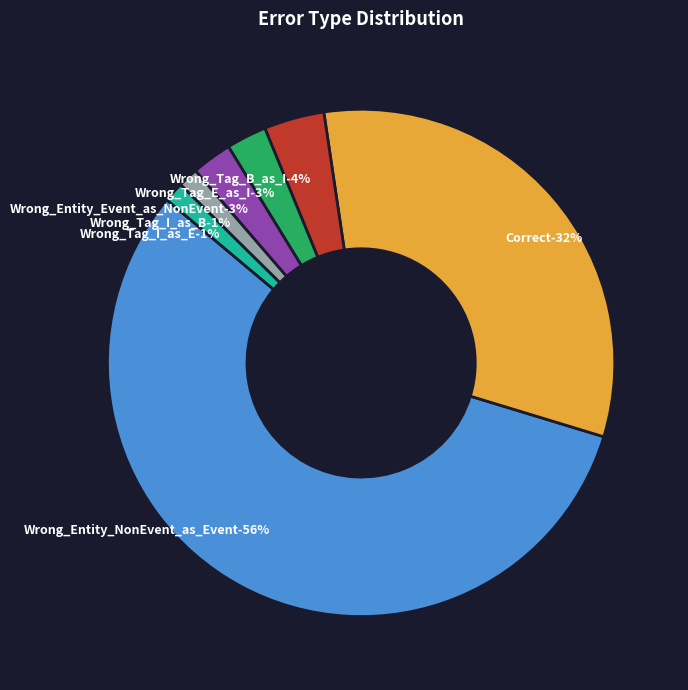

What is the change in value from Wrong_Tag_B_as_I to Wrong_Tag_E_as_I?

-1